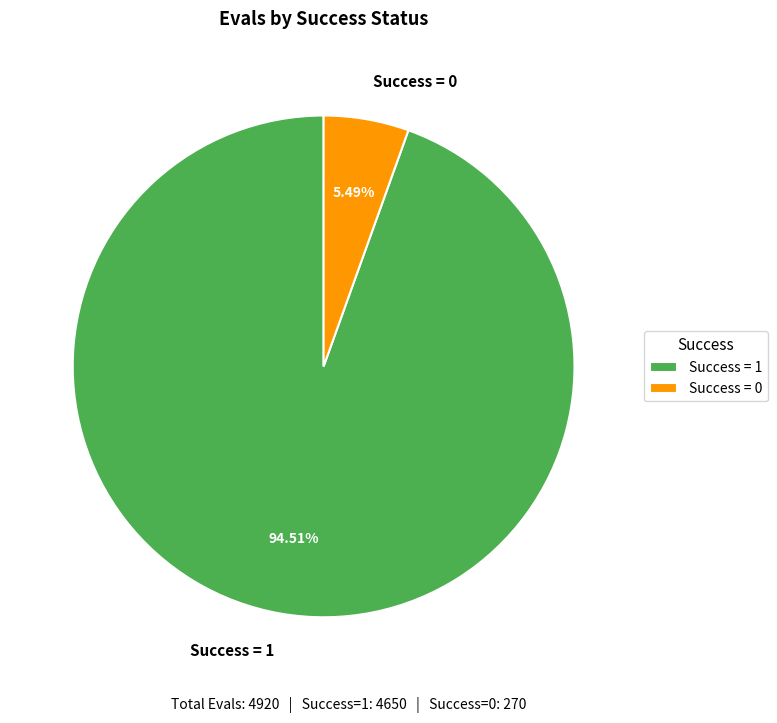

Rank the categories by value from lowest to highest.

Success = 0, Success = 1